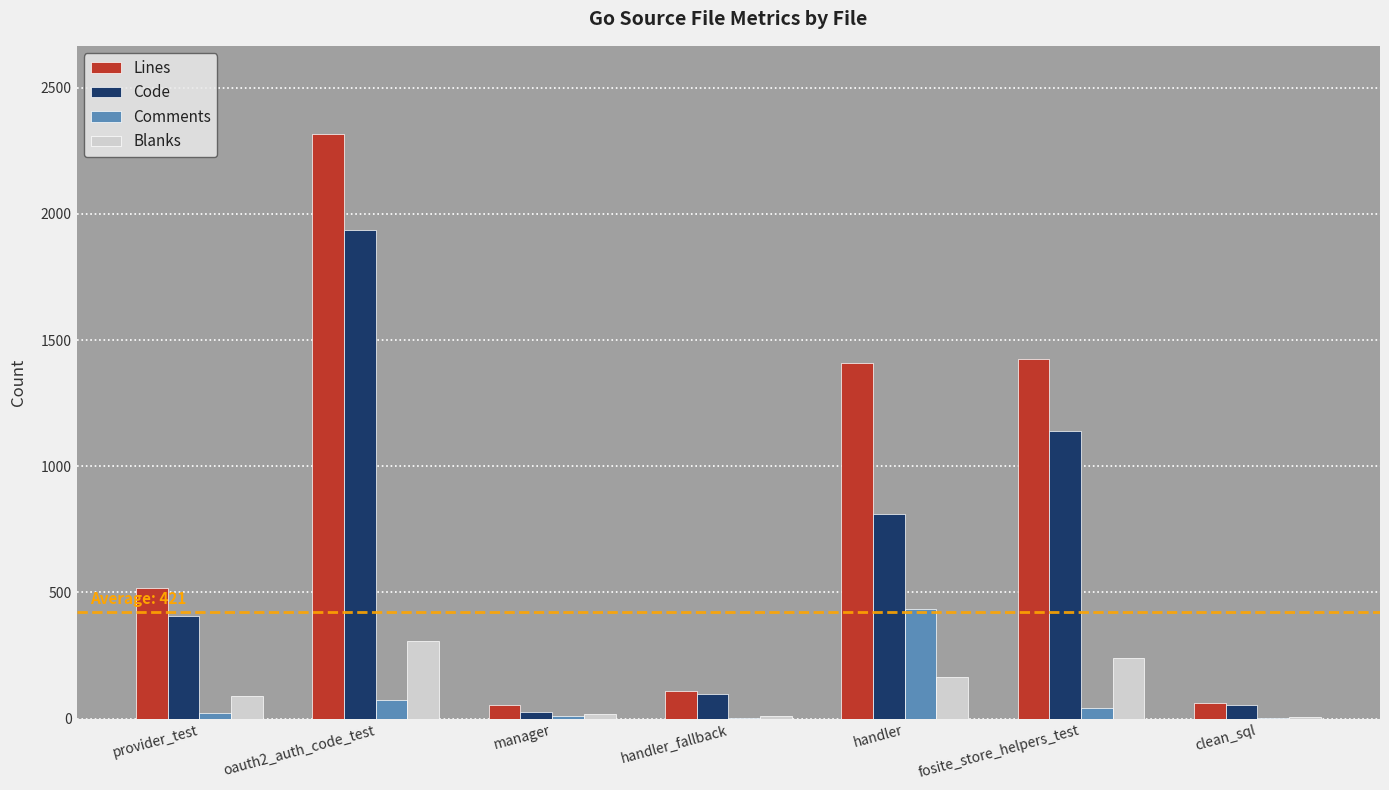

At which category is the sum across all series the highest?

oauth2_auth_code_test